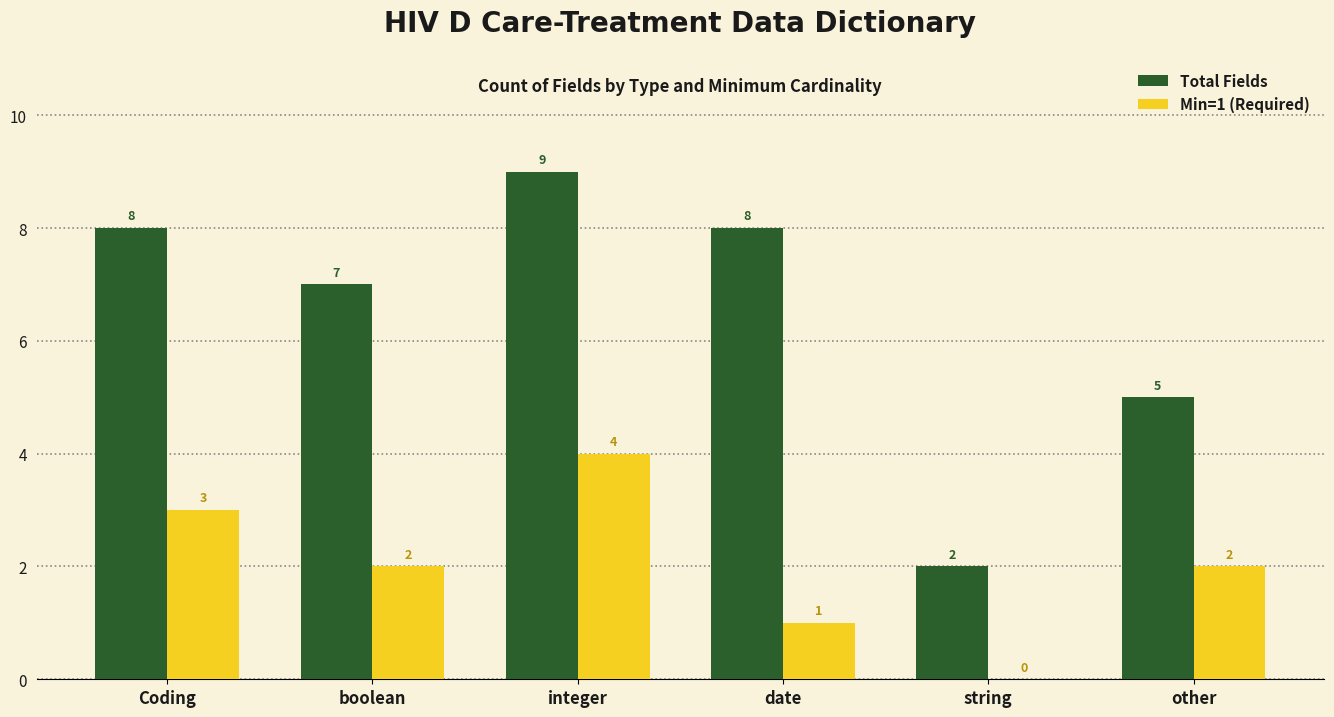

Which label corresponds to the largest value in the chart?

integer